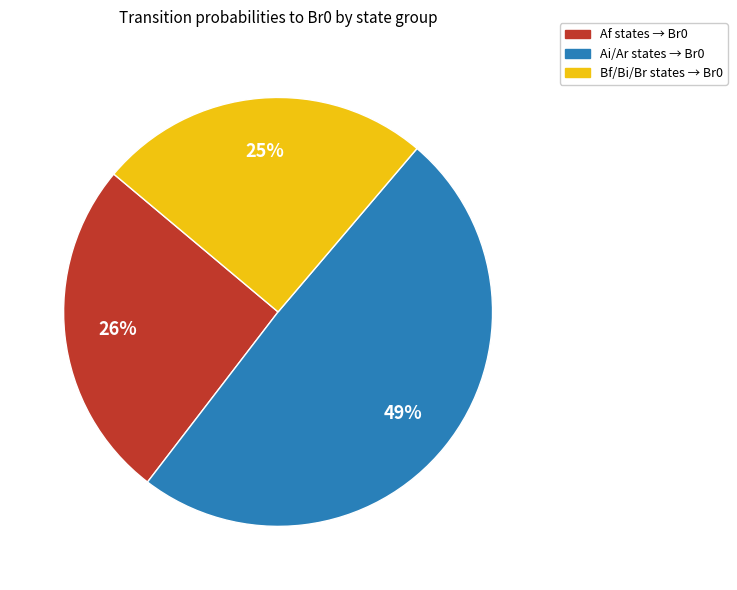

To the nearest percent, what is the difference between the largest and smallest slice percentages?

24%